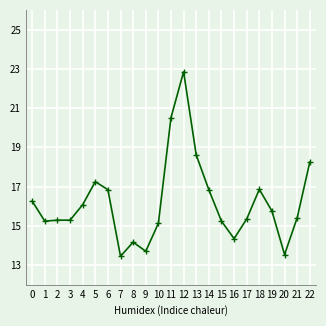

Does the chart display data point markers on the line(s)?

Yes